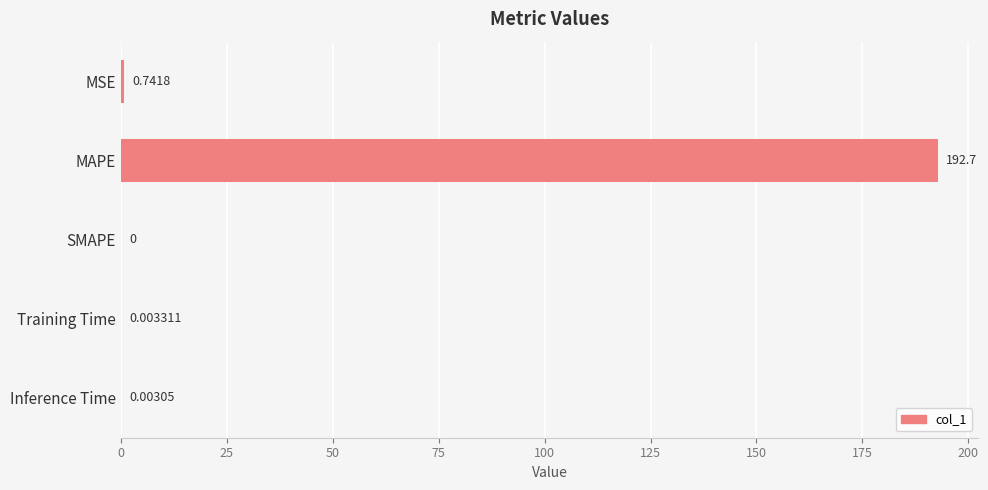

Which label corresponds to the largest value in the chart?

MAPE